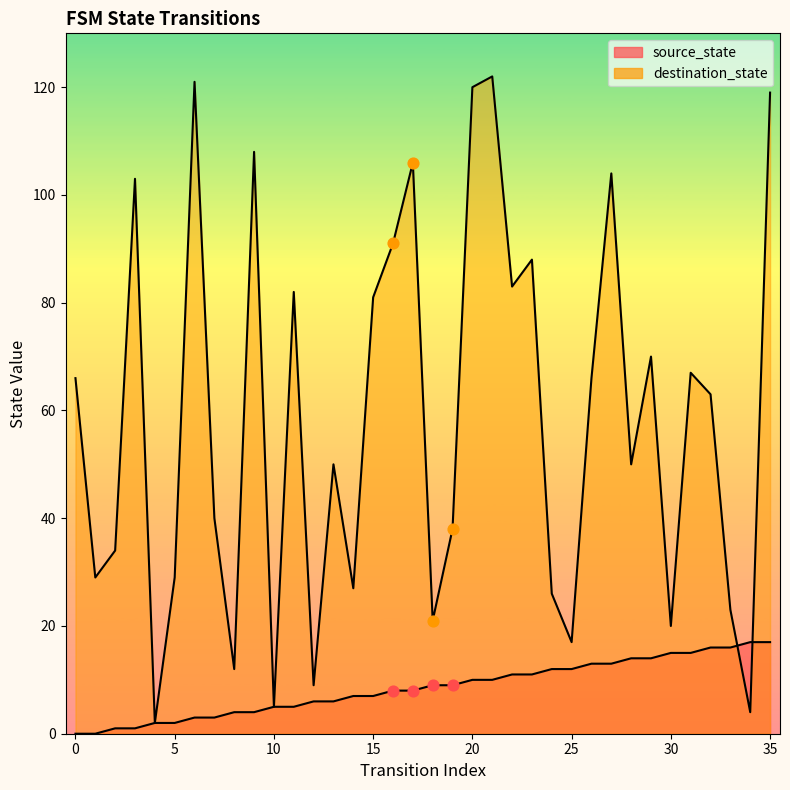

At how many categories does at least one series exceed 69?

14